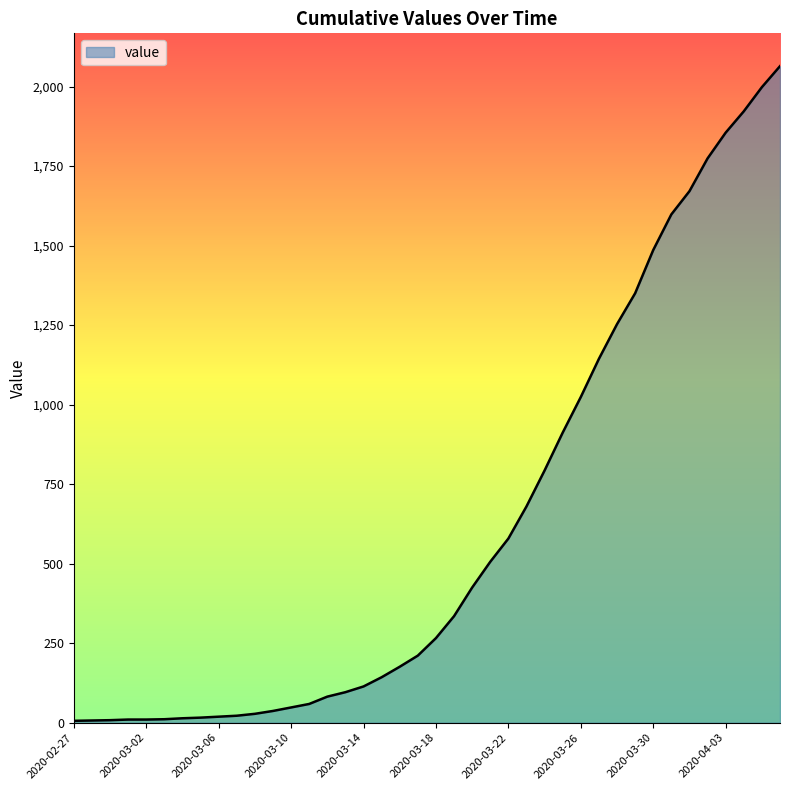

What is the maximum value shown in the chart?

2064